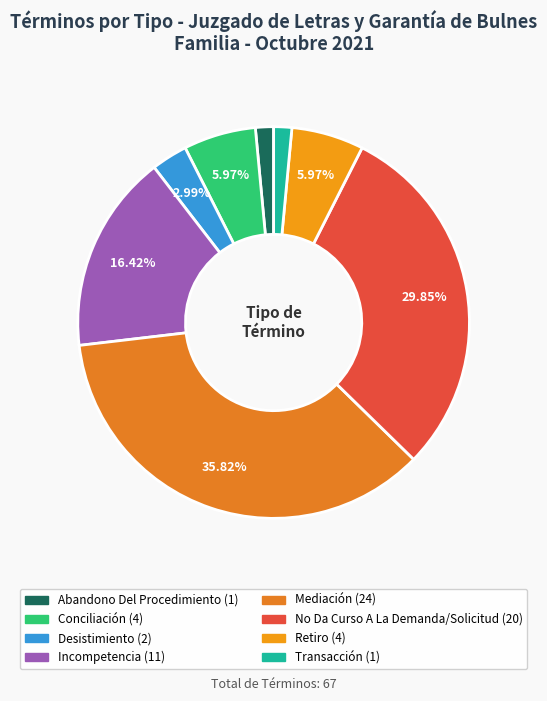

How many segments does this pie chart have?

8